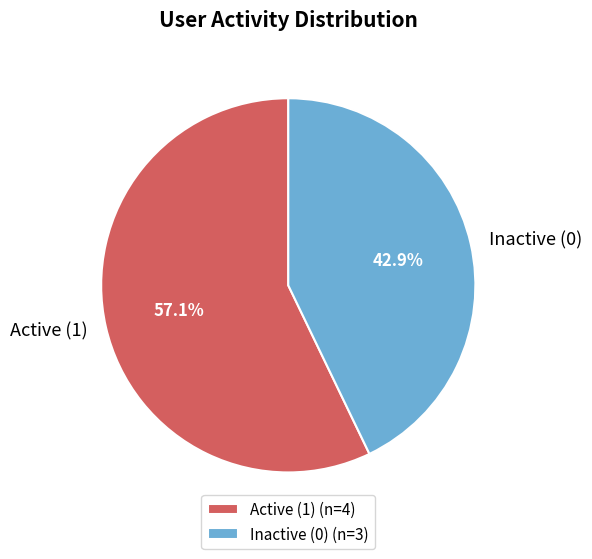

What percentage do Inactive (0) and Active (1) together represent?

100.0%